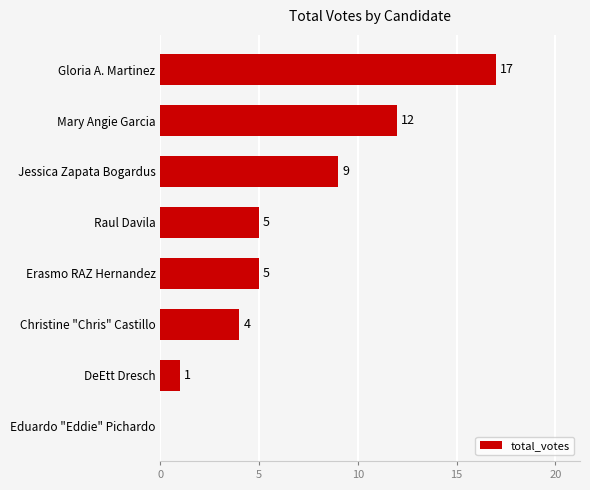

How many series are shown in this chart?

1